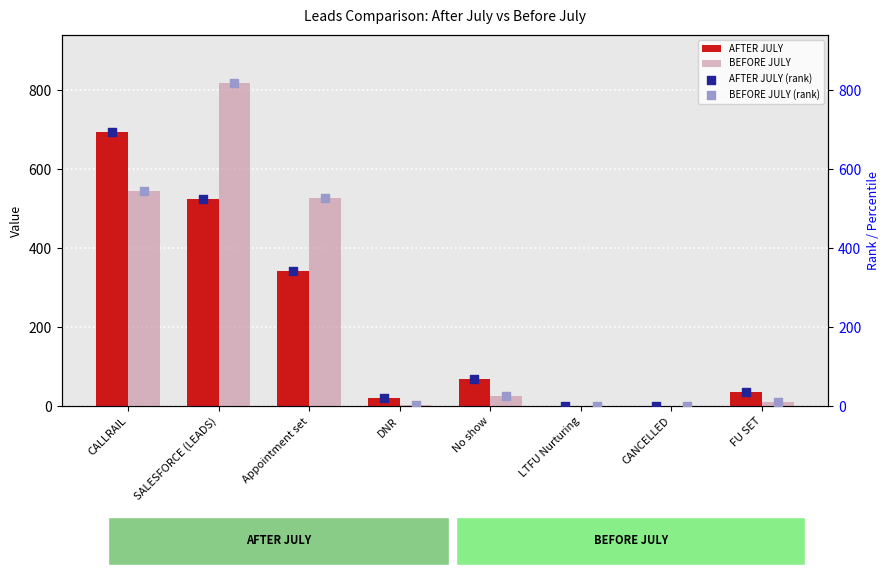

Is the value of AFTER JULY at No show greater than the value of BEFORE JULY at SALESFORCE (LEADS)?

No